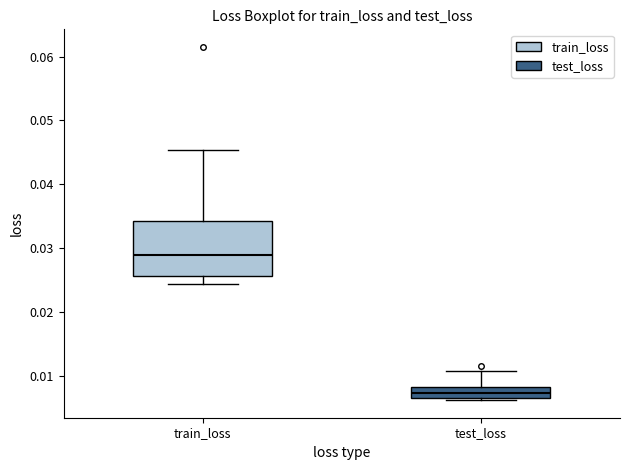

Which box is the tallest, from its lower edge to its upper edge?

train_loss